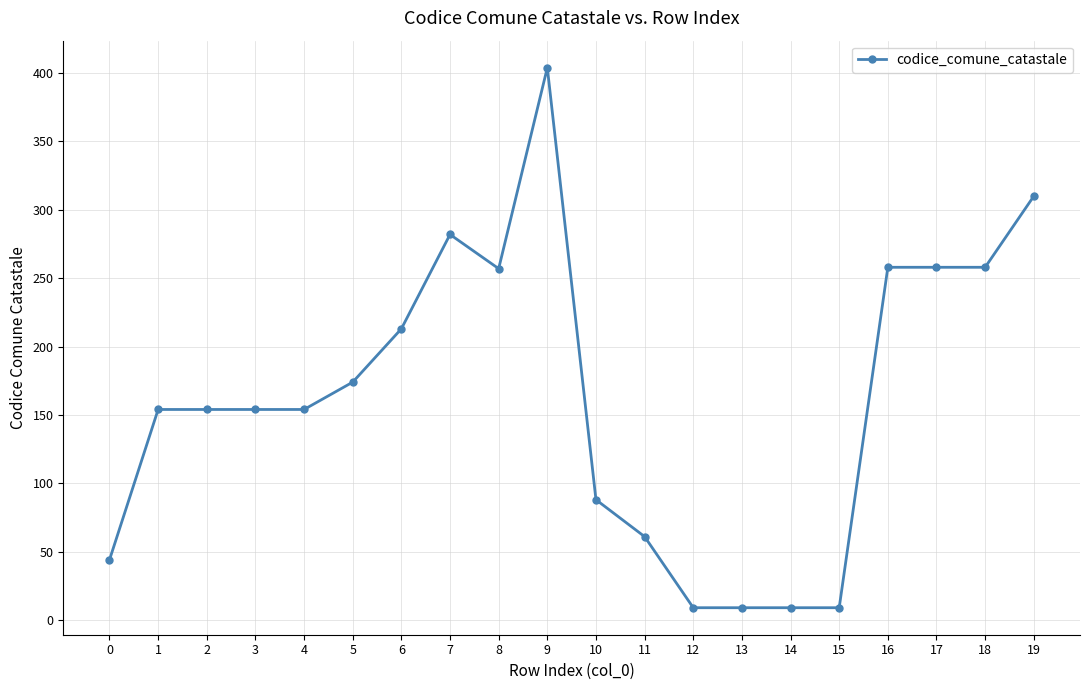

What is the difference between the values at 19 and 9?

94